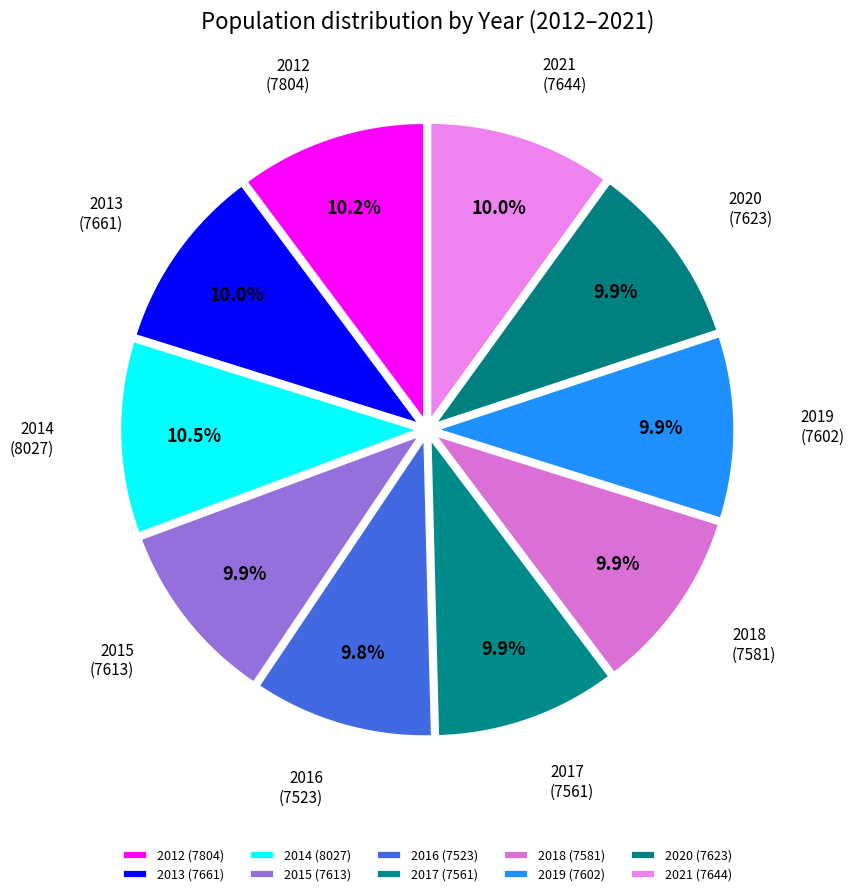

What is the total percentage of 2019 and 2017?

19.8%